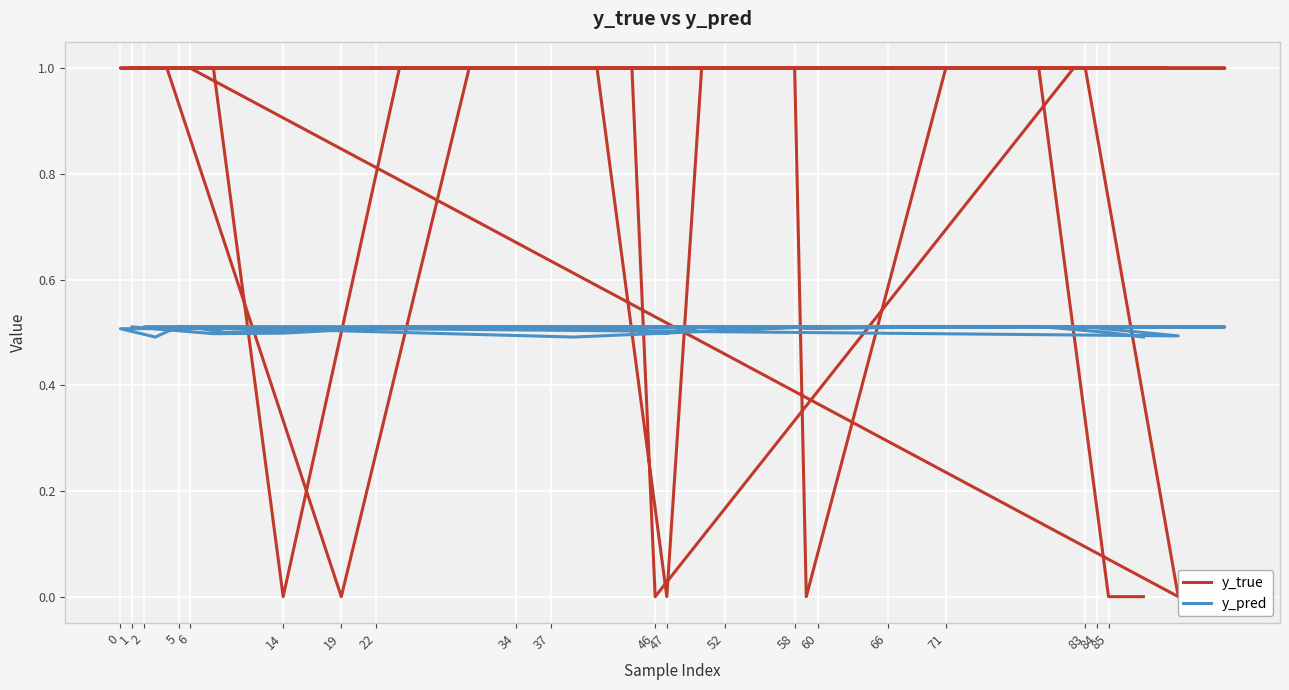

What is the maximum value shown in the chart?

1.0